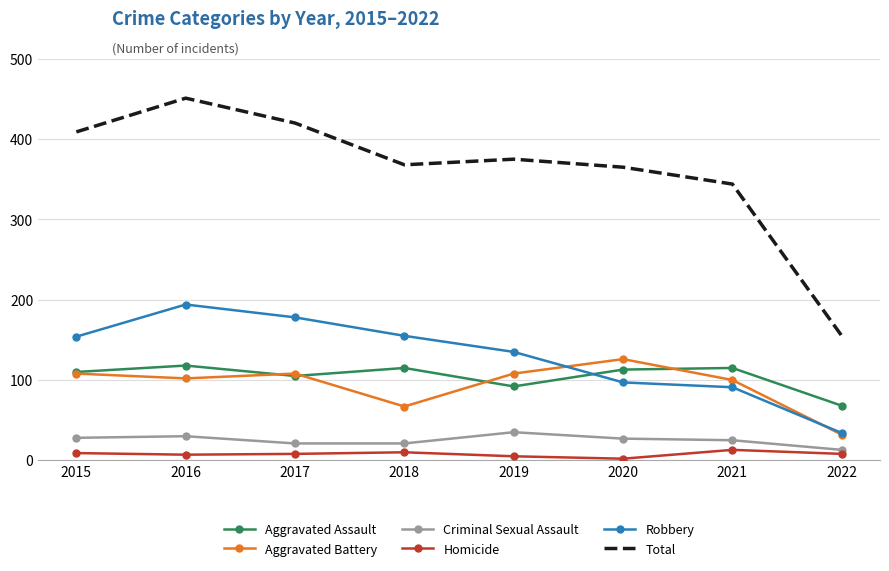

True or false: Criminal Sexual Assault has a value of 13 at 2022.

True